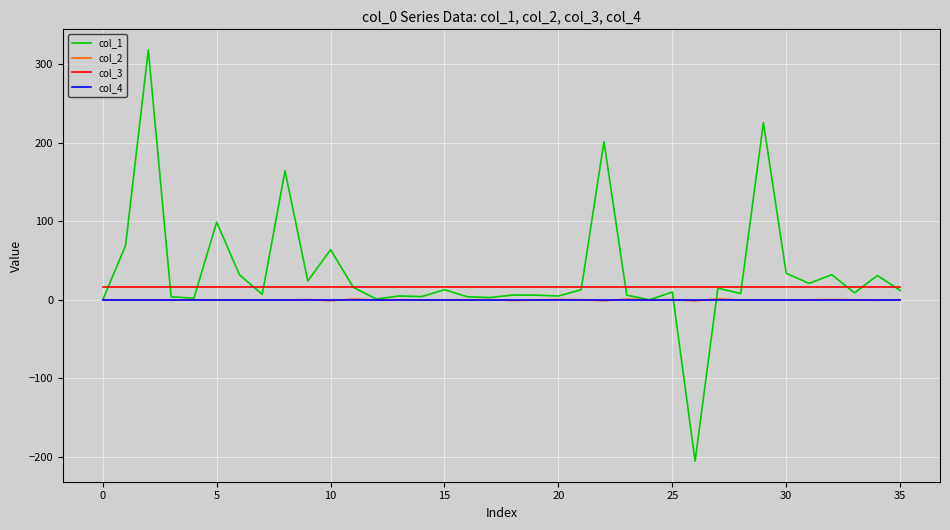

Which series has the widest spread of values?

col_1